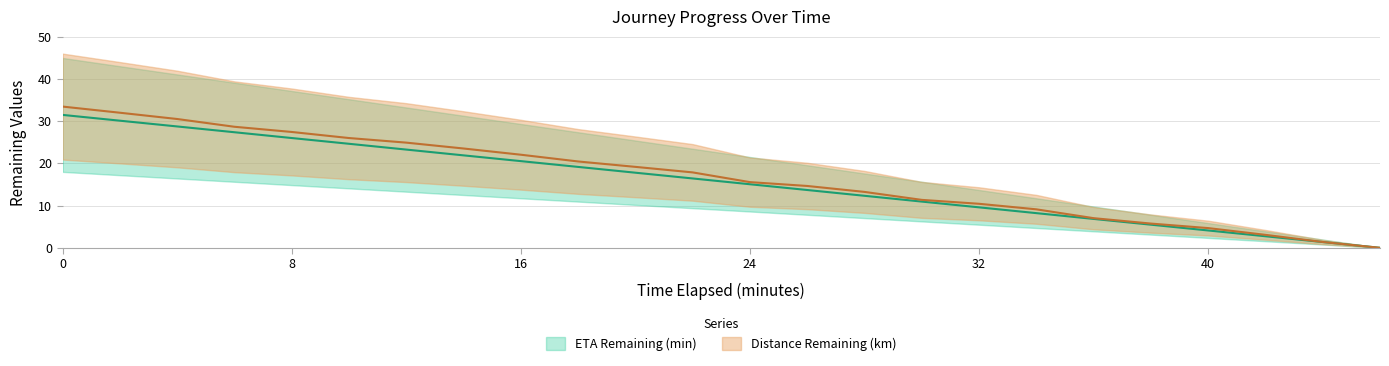

Reading left to right, transcribe all the data shown in this chart.

Distance Remaining (km): 0=33.5	2=32.0	4=30.5	6=28.7	8=27.5	10=26.0	12=24.9	14=23.5	16=22.1	18=20.5	20=19.2	22=17.9	24=15.6	26=14.7	28=13.2	30=11.4	32=10.4	34=9.1	36=7.0	38=5.7	40=4.7	42=3.1	44=1.4	46=0.0
ETA Remaining (min): 0=31.5	2=30.1	4=28.8	6=27.4	8=26.0	10=24.7	12=23.3	14=21.9	16=20.5	18=19.2	20=17.8	22=16.4	24=15.1	26=13.7	28=12.3	30=11.0	32=9.6	34=8.2	36=6.8	38=5.5	40=4.1	42=2.7	44=1.4	46=0.0